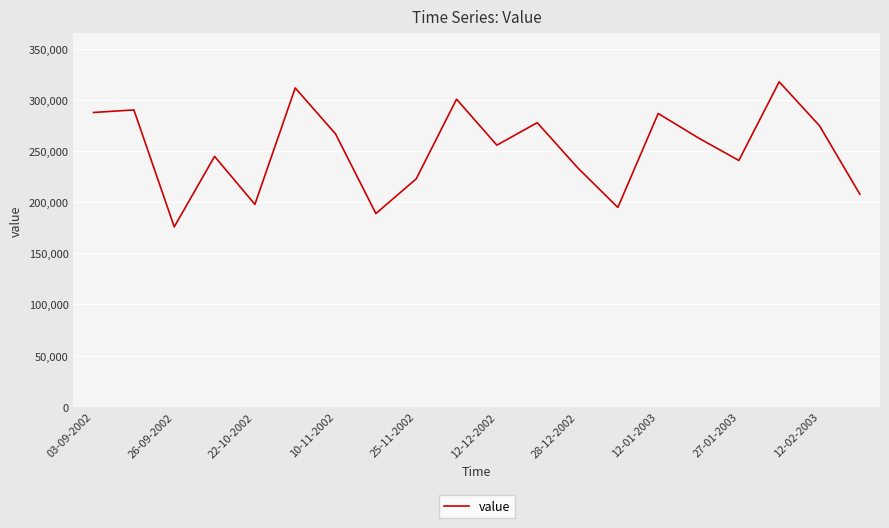

What is the greatest value displayed?

318000